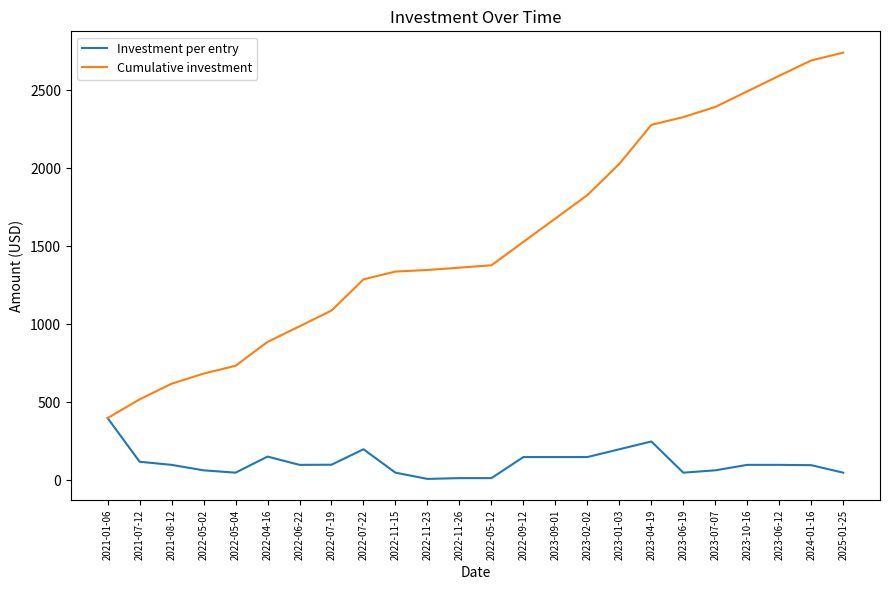

At 2022-04-16, list the series in order from smallest to largest.

Investment per entry, Cumulative investment